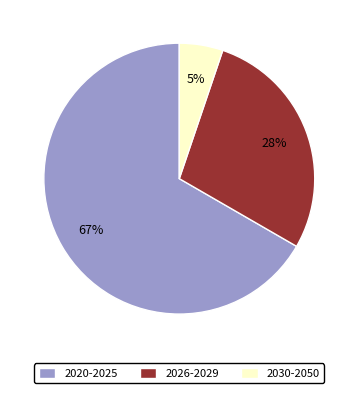

What percentage is the 2026-2029 slice, to the nearest percent?

28%